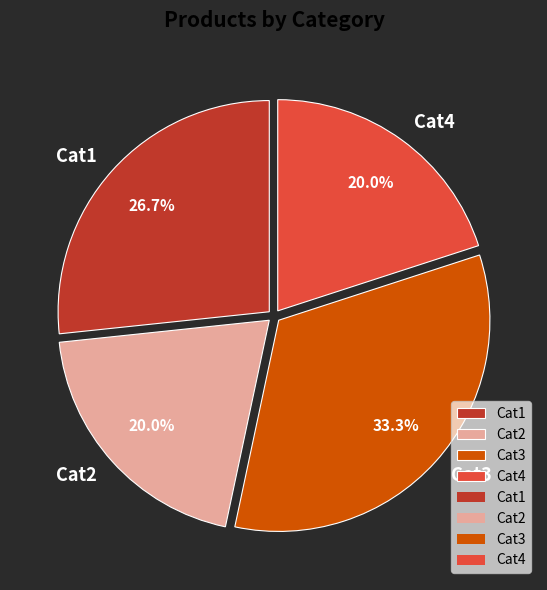

Does any single category account for the majority?

No